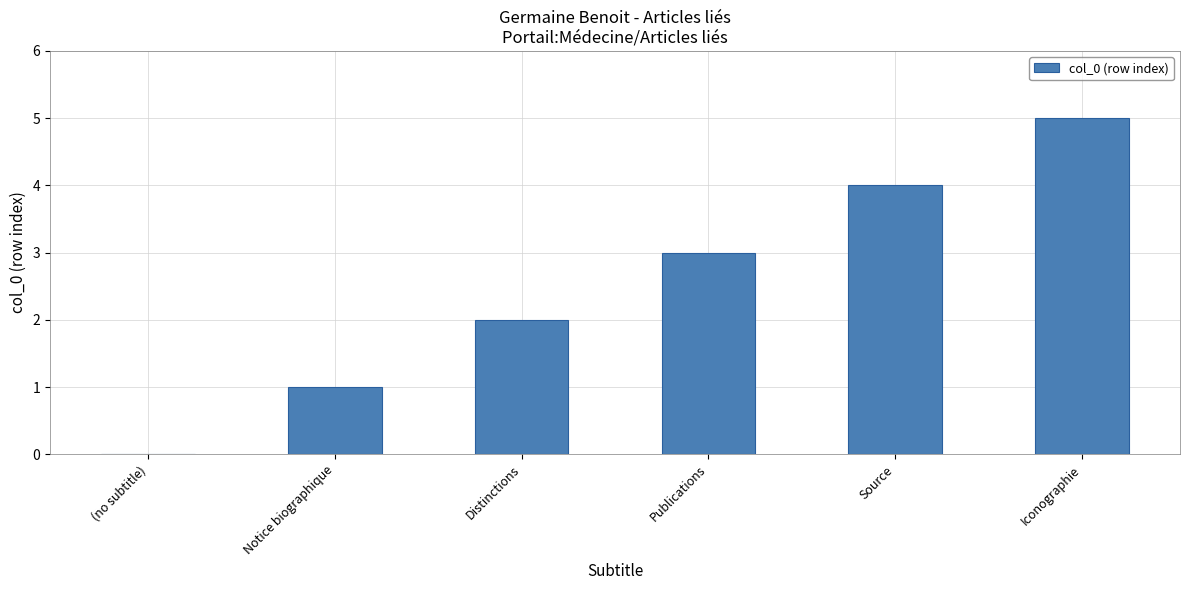

Does the chart contain stacked bars?

No